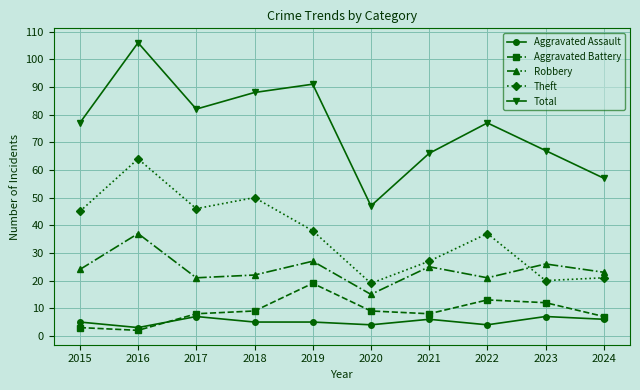

In Aggravated Battery, how many points are lower than both neighbors (excluding endpoints)?

2